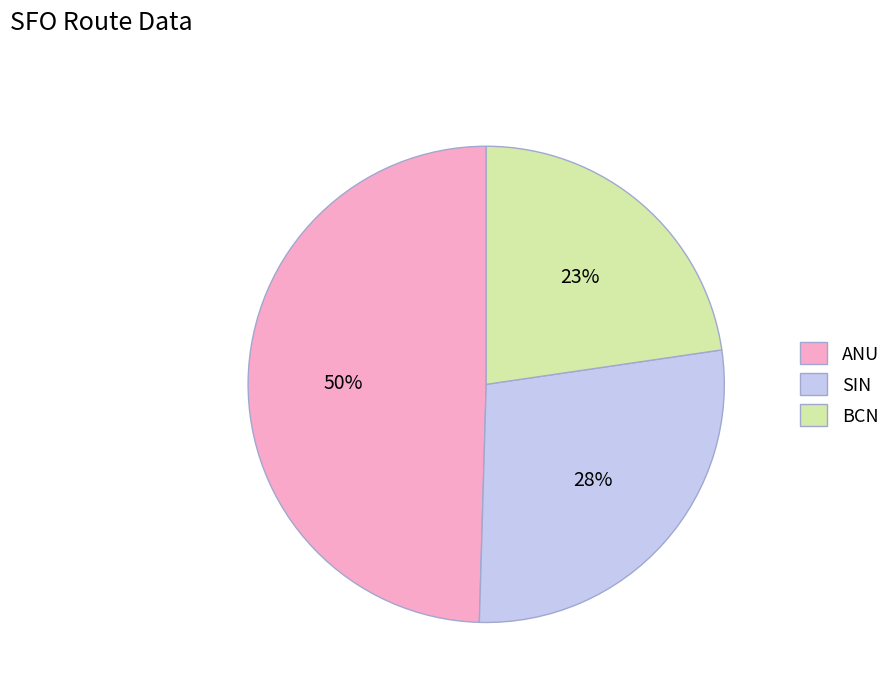

To the nearest percent, what percentage of the pie is ANU?

50%